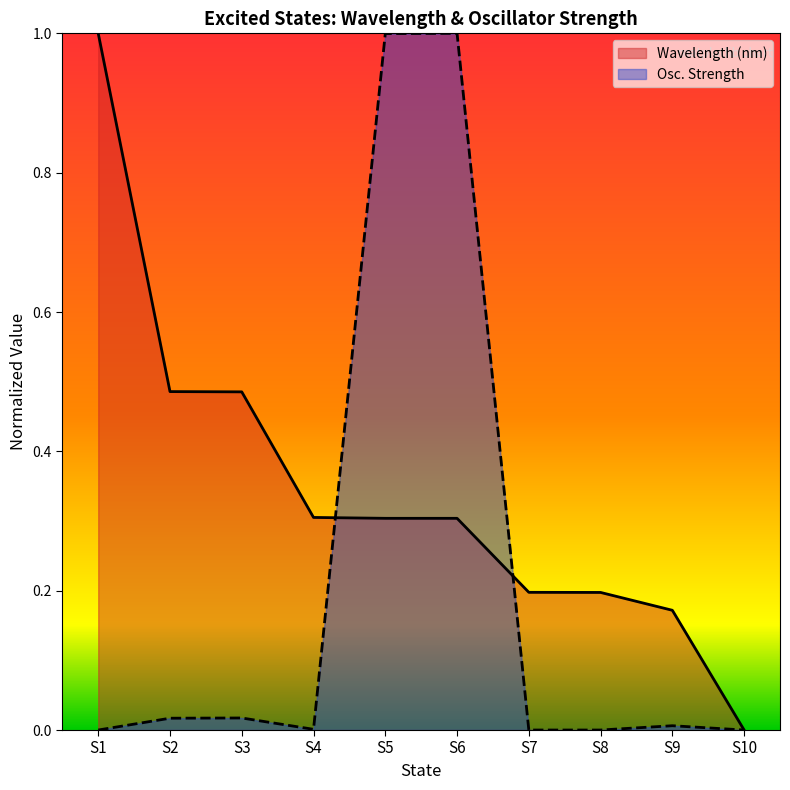

Between S2 and S6, which series saw the biggest shift?

Osc. Strength